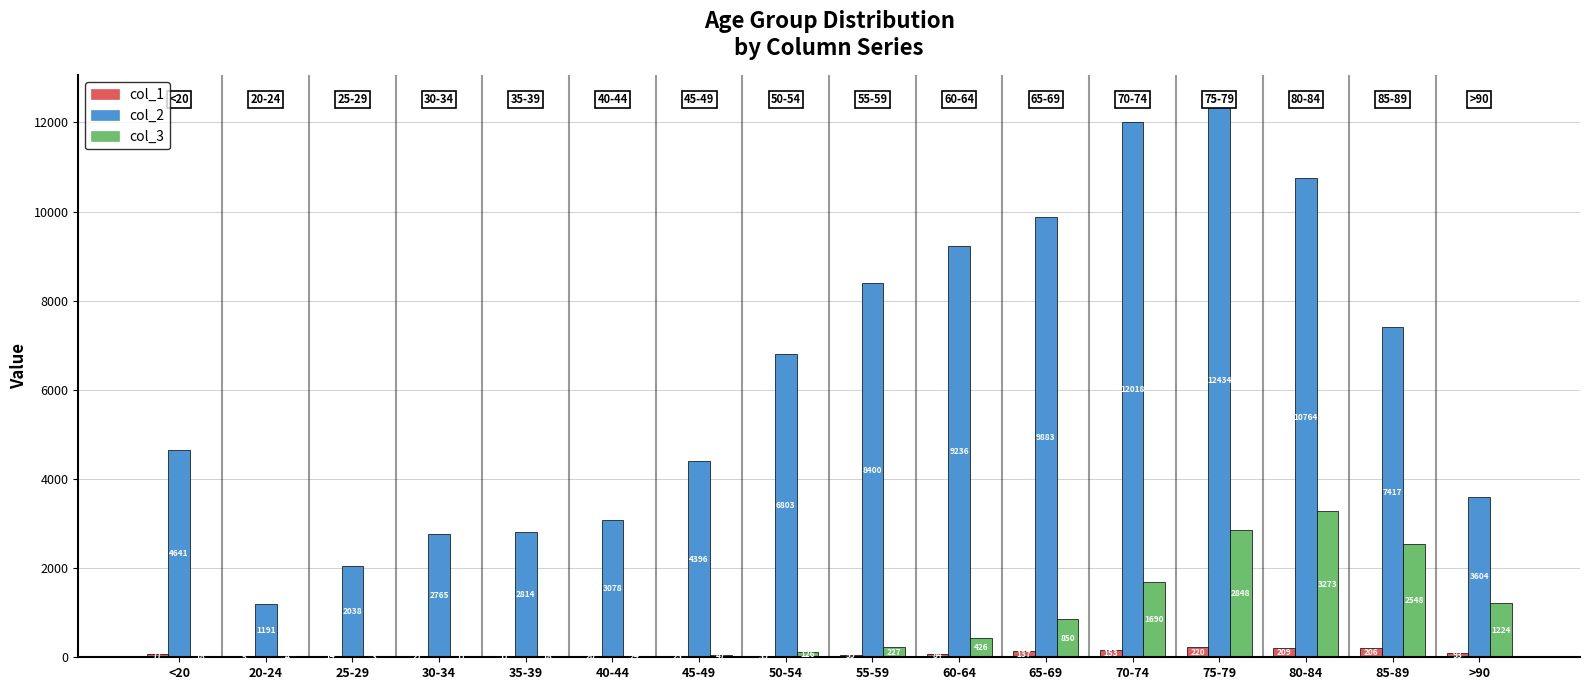

What is the difference between the col_3 values at 65-69 and 50-54?

724